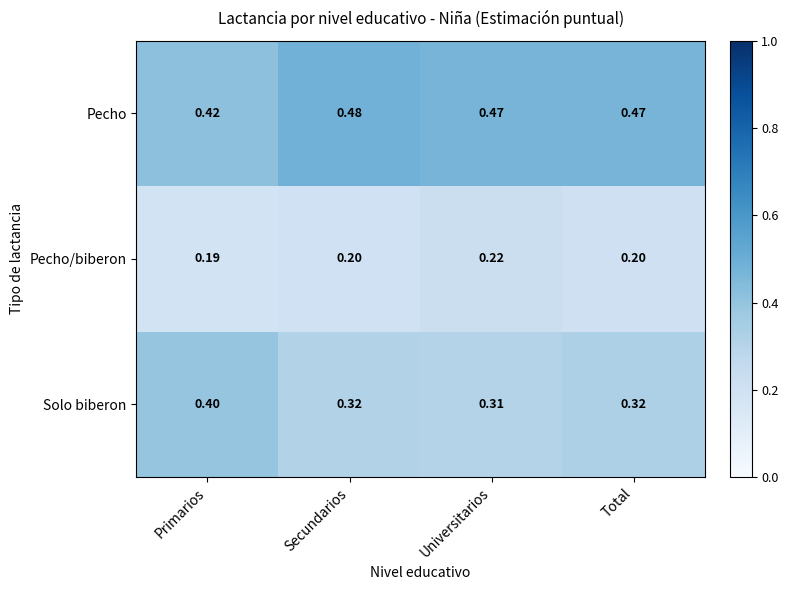

Which category has the highest value in the Pecho series?

Secundarios